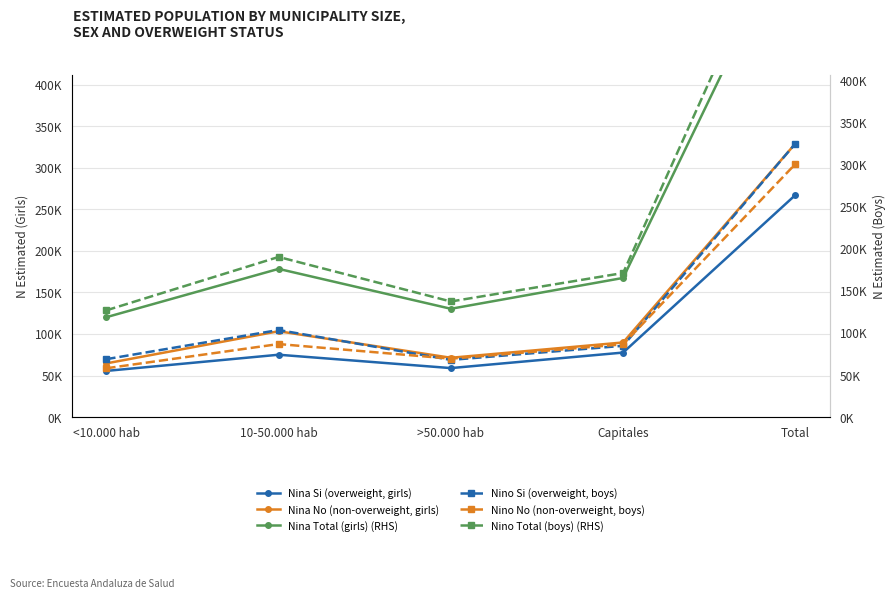

How many lines are shown in the chart?

6